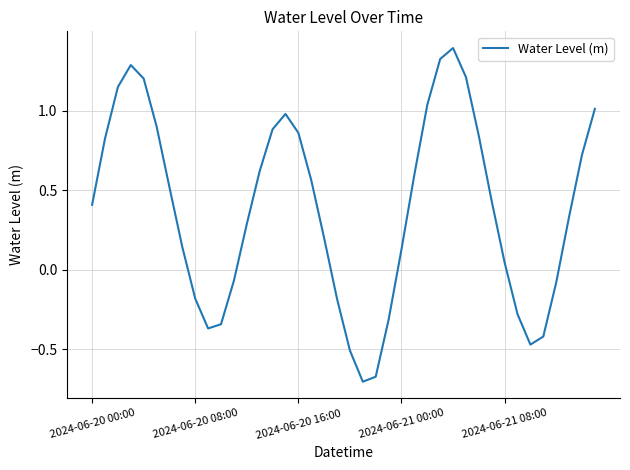

What is the difference between the maximum and minimum values?

2.1